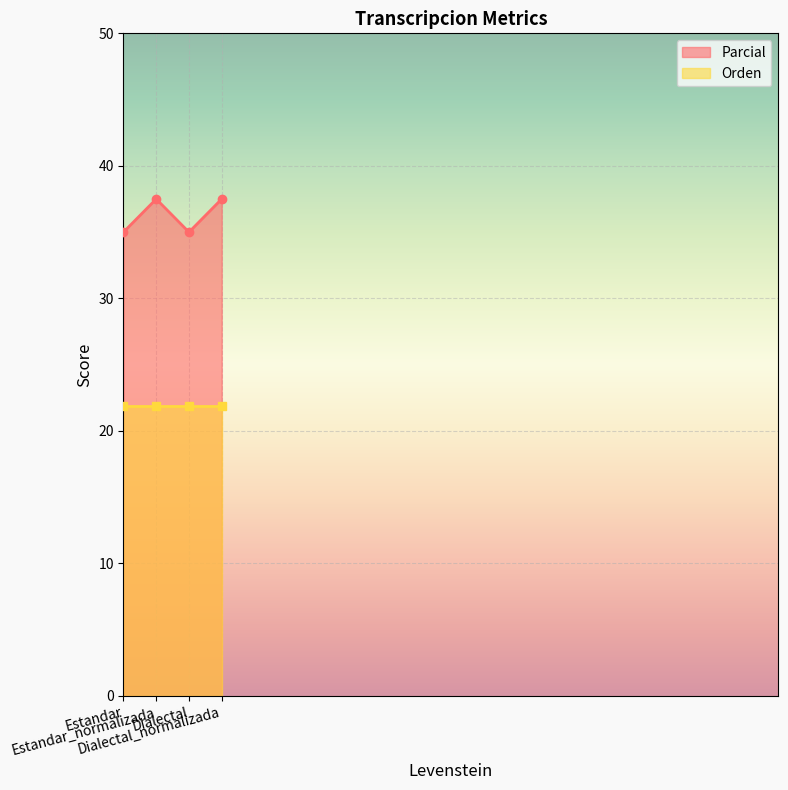

The chart shows a value of 54.6 at Dialectal_normalizada. True or false?

False